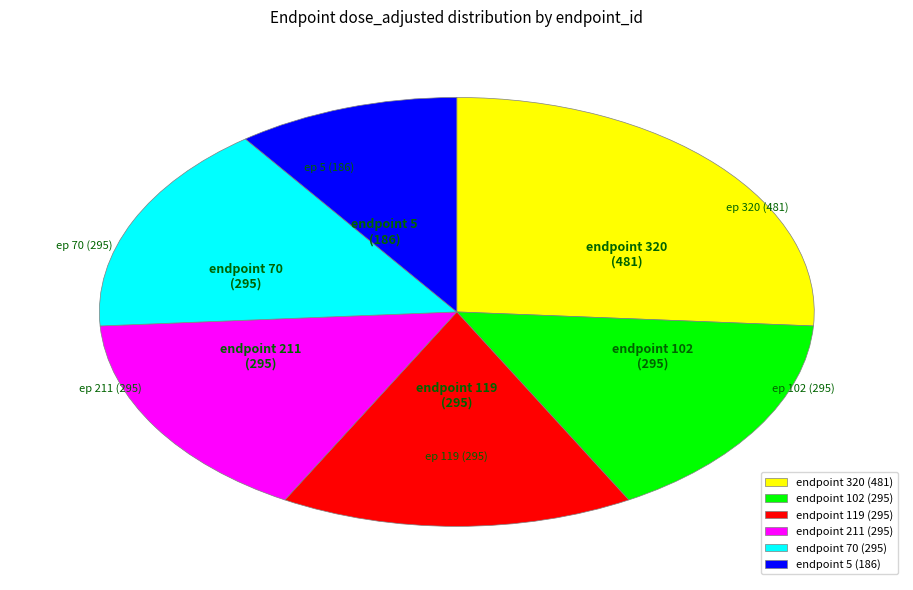

How many slices are in this pie chart?

6